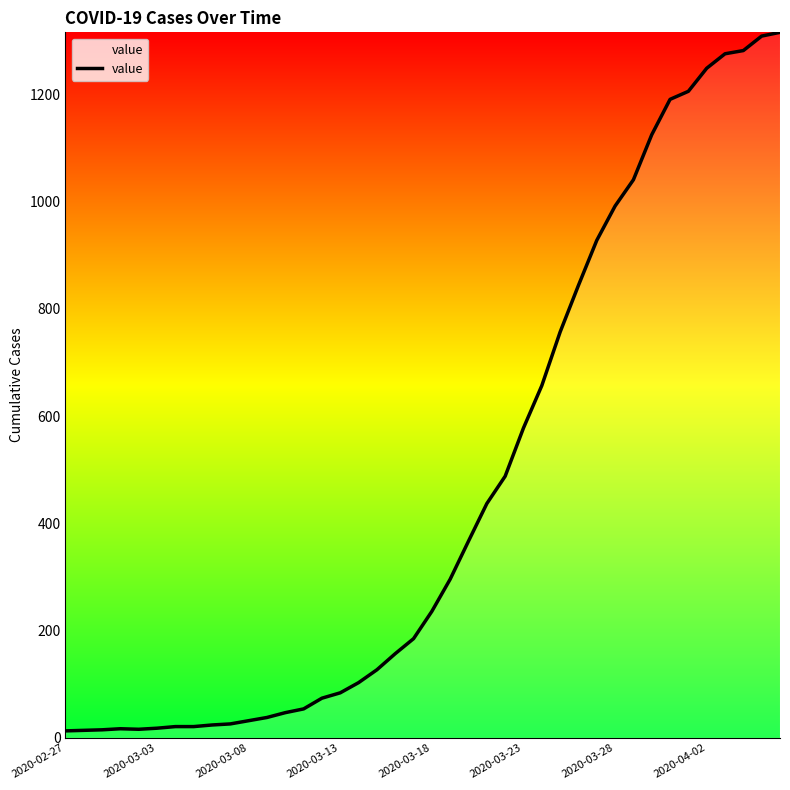

What is the sum of all values?

18661